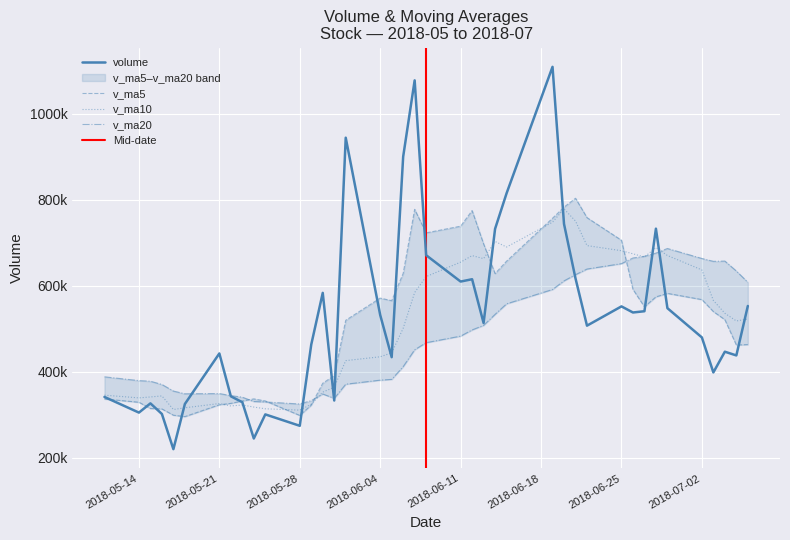

True or false: v_ma10 and v_ma20 cross at least once.

True